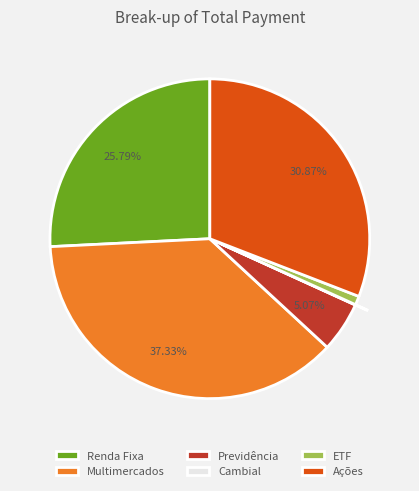

Is there any slice that represents more than half of the pie?

No